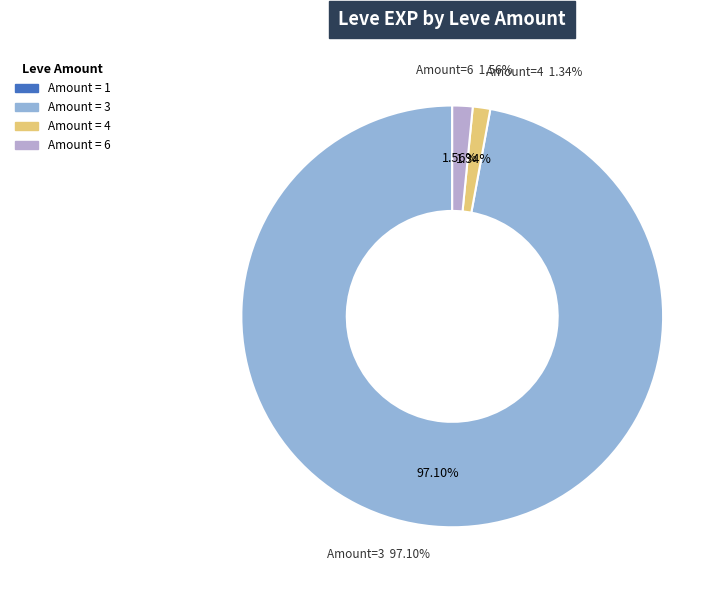

Is there a majority slice in this chart?

No